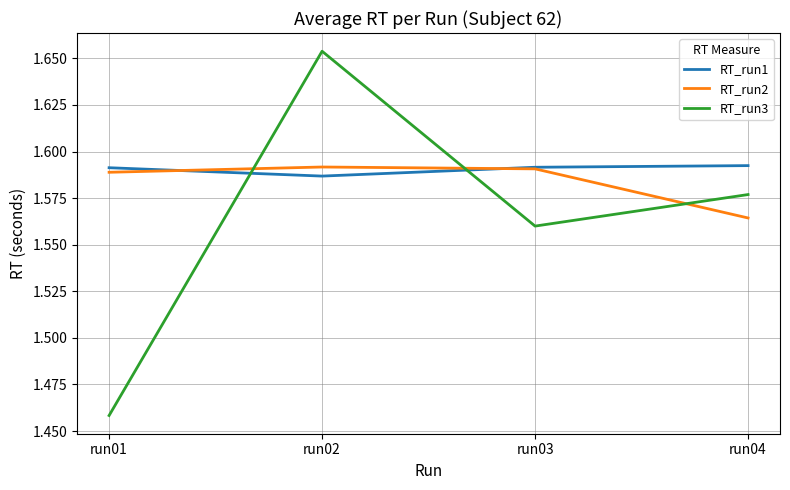

How many series are shown in this chart?

3